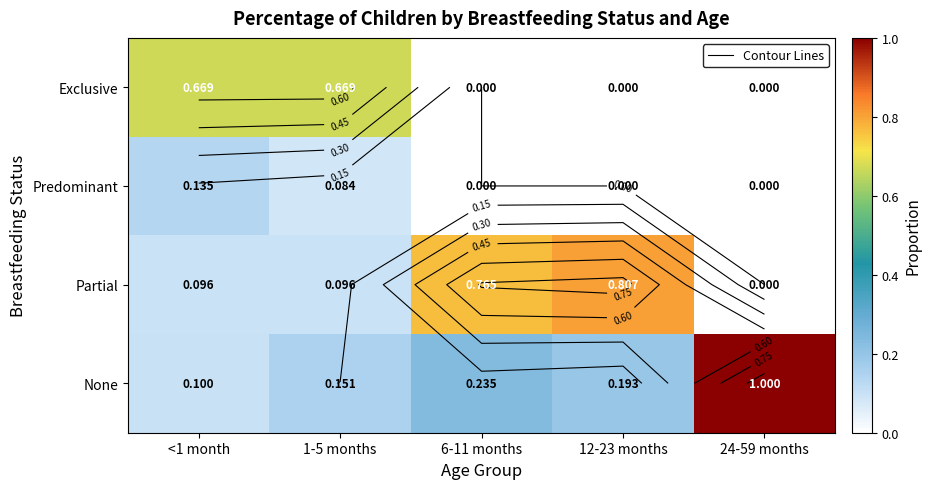

How many categories are shown in the chart?

5